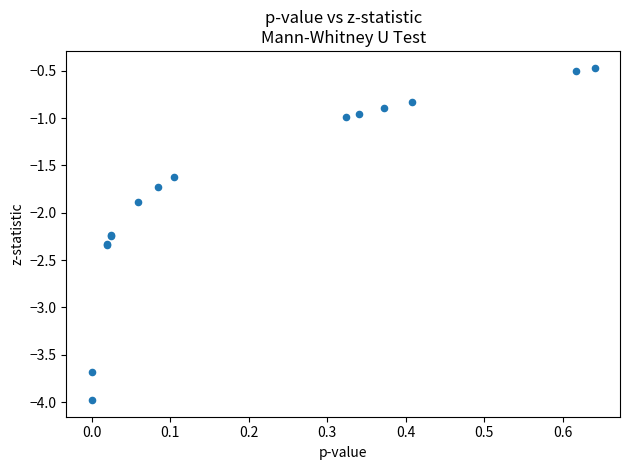

What Y value in the scatter plot is closest to -2?

-1.9